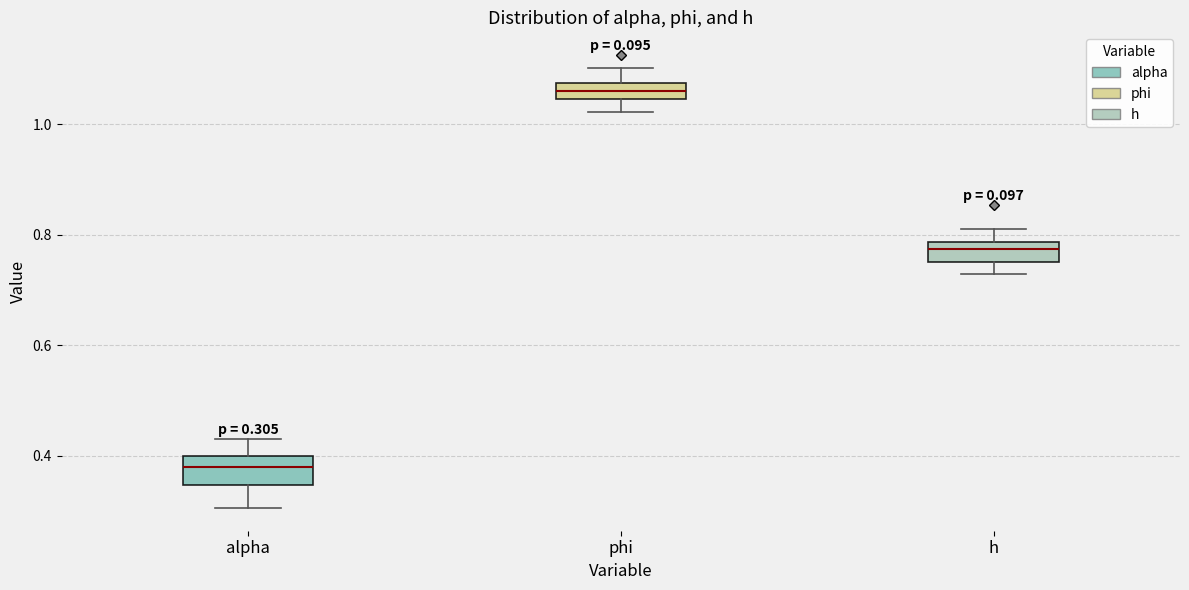

Which box's median line is the highest?

phi